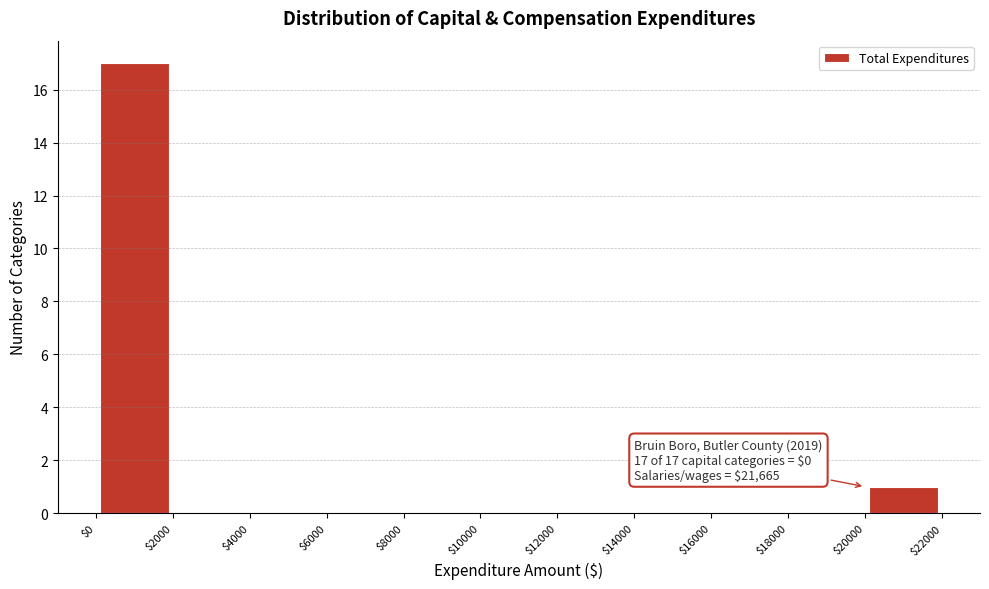

Over which range of the x-axis is the bar tallest?

$0 to $2000